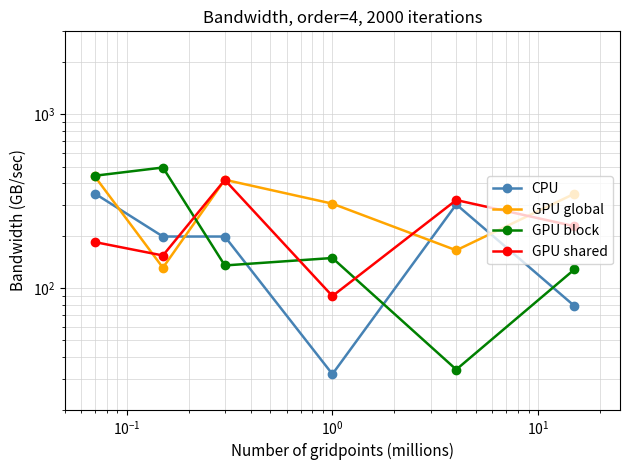

What is the difference between the second highest and minimum values in the GPU block series?

409